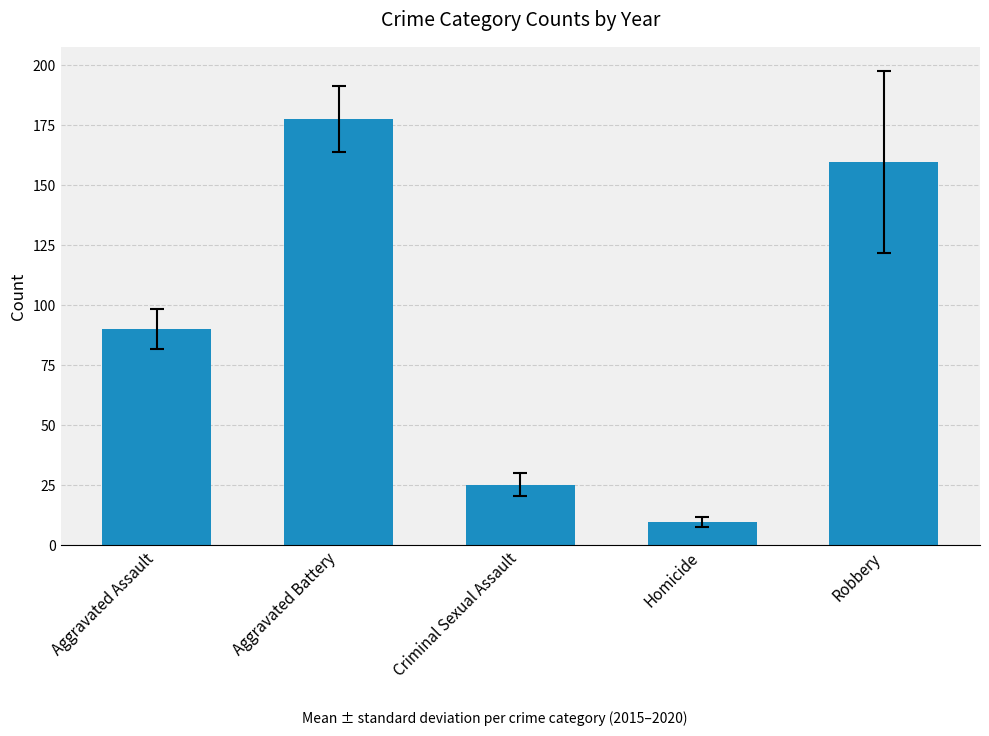

The chart shows a value of 9.8 at Homicide. True or false?

True